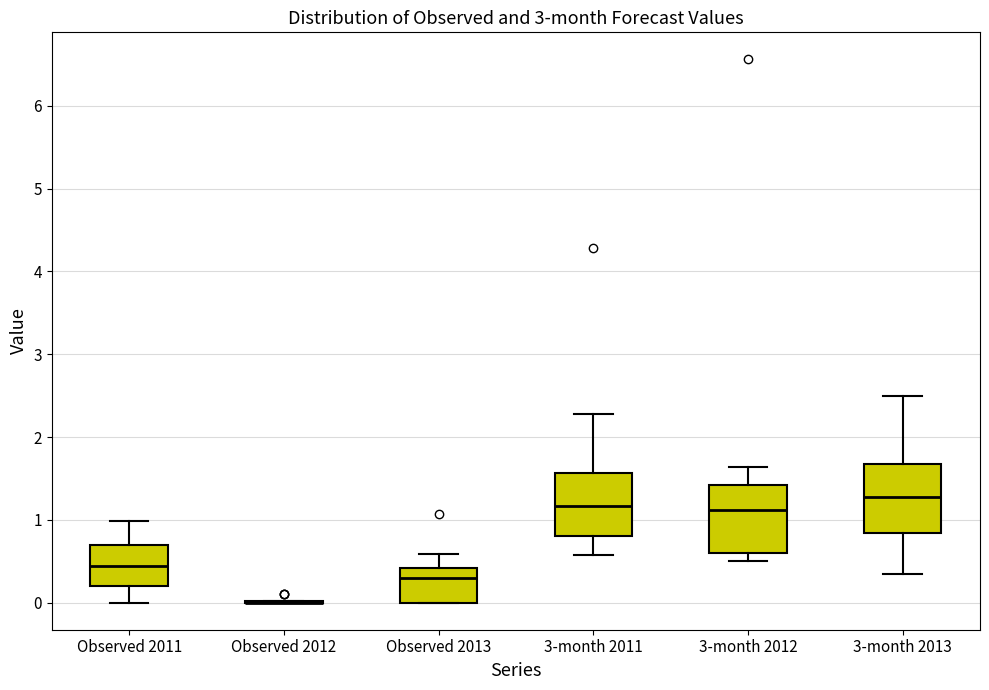

Where does the lower whisker of the box for 3-month 2011 end on the y-axis? The values are not printed on the chart, so give them approximately, as read against the axis.

0.6